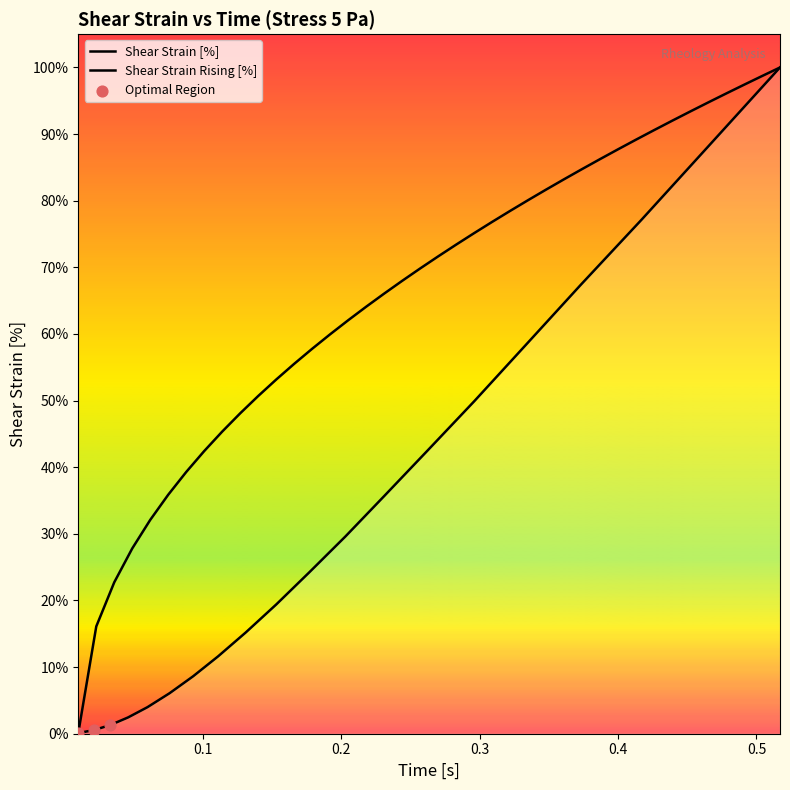

What is the ratio of the value at 0.093 to the value at 0.111?

0.7